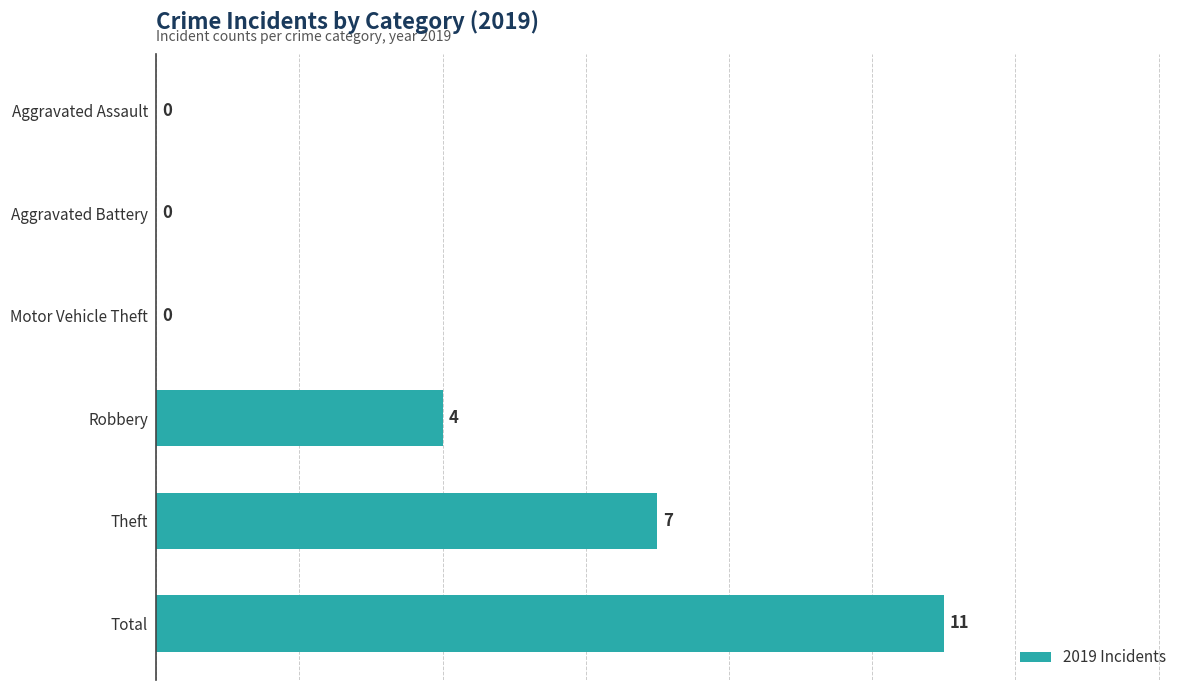

Read the value at Total, to the nearest 5.

10